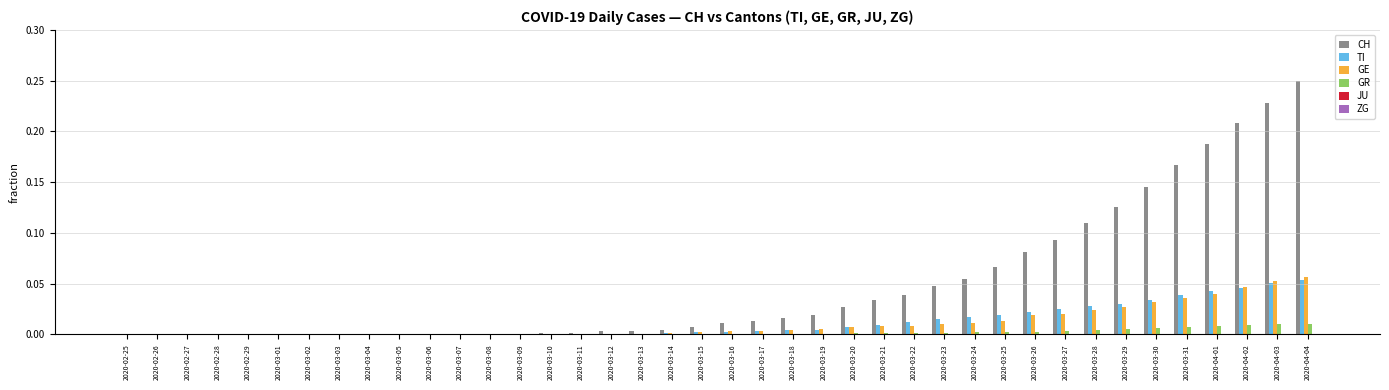

Which series has the largest total across all categories?

CH